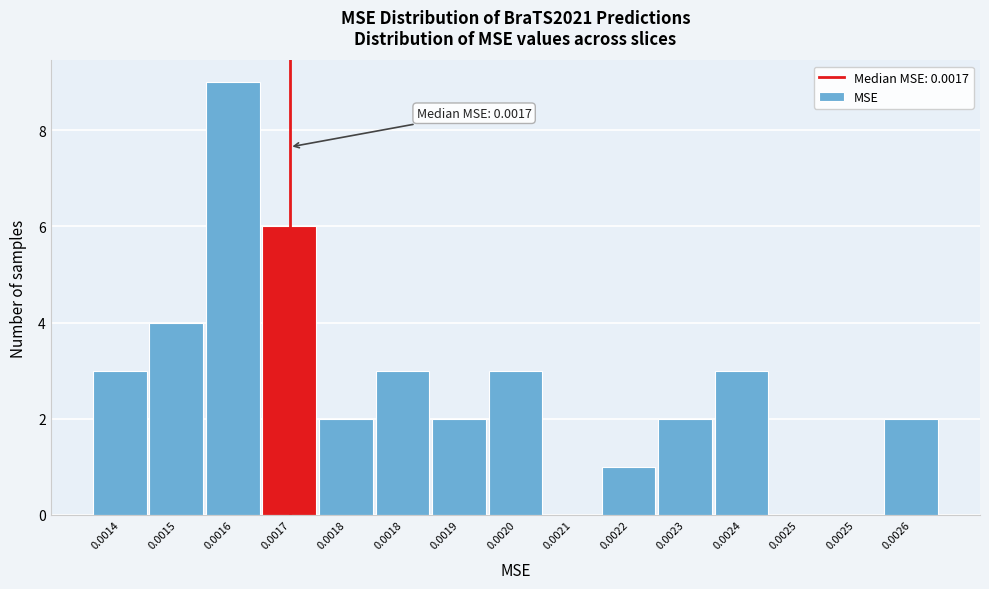

How many distinct data groups are displayed?

1